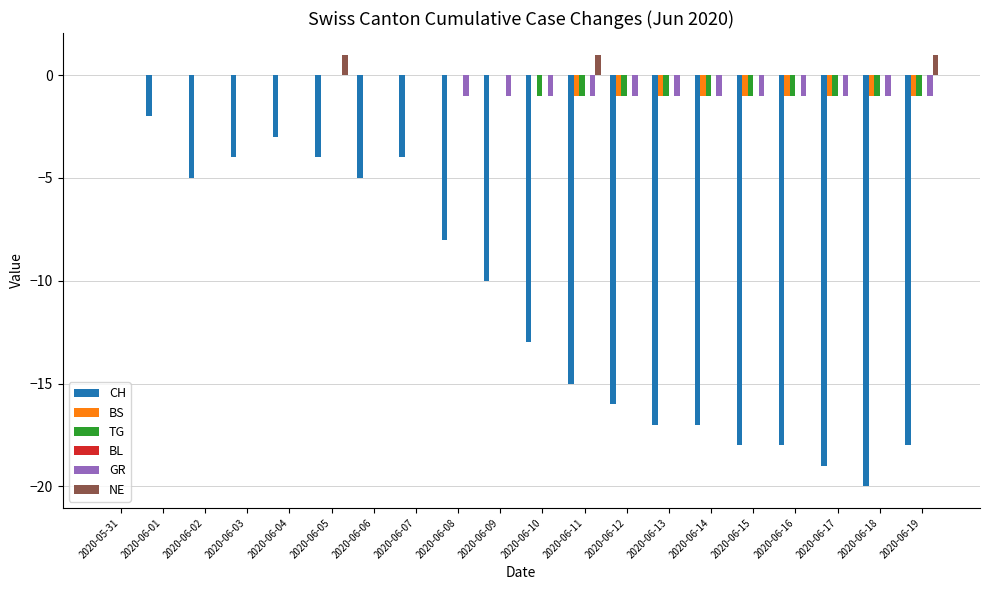

Which series changed the most between 2020-06-08 and 2020-06-17?

CH